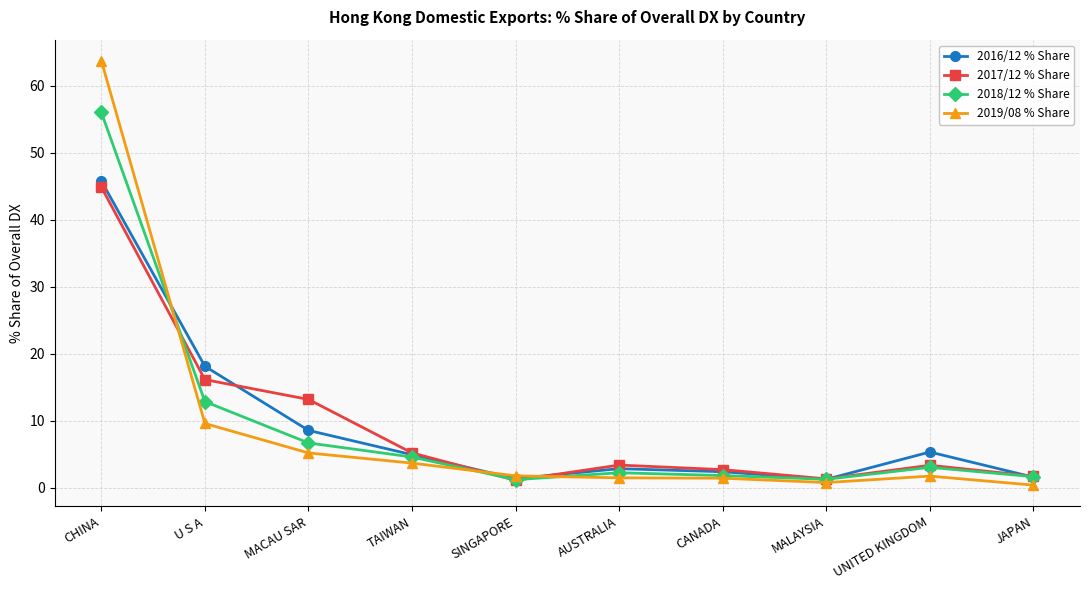

True or false: 2016/12 % Share has a value of 15.0 at MACAU SAR.

False